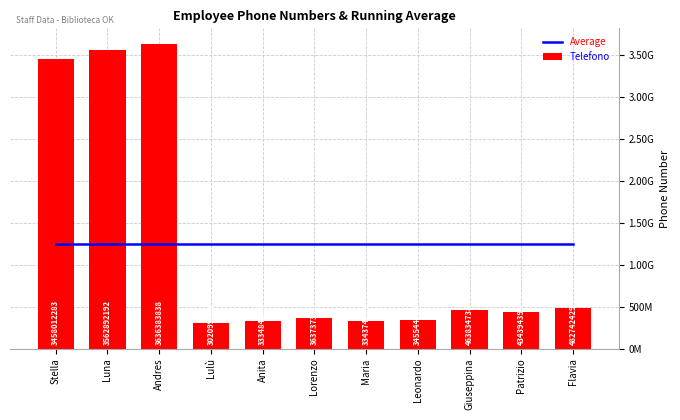

At Patrizio, list the series in order from smallest to largest.

Telefono, Average